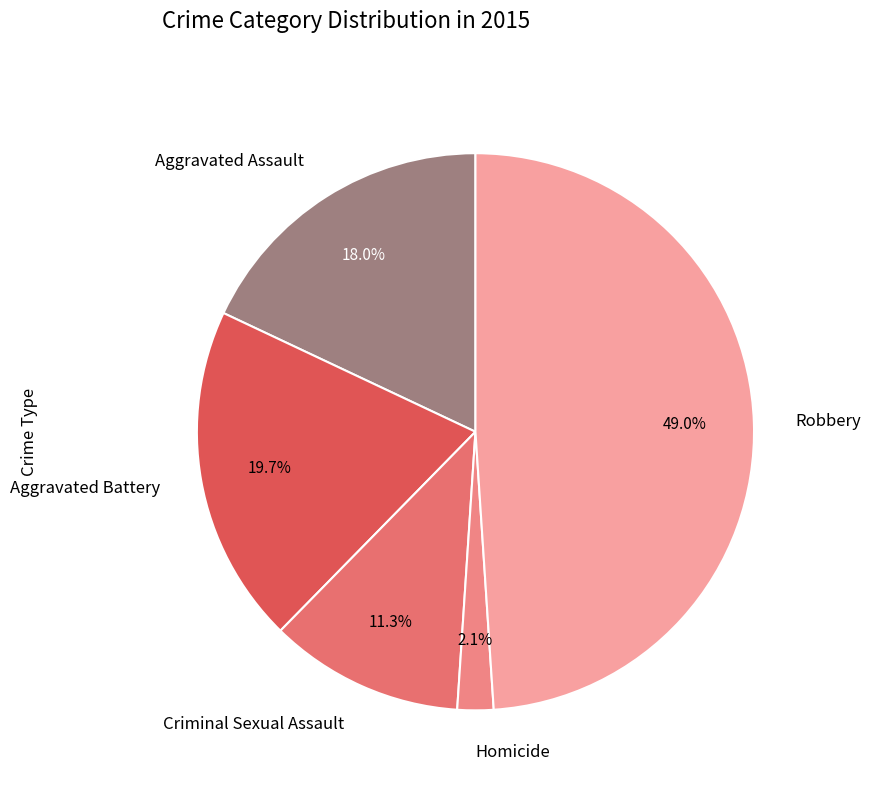

What percentage do Criminal Sexual Assault and Aggravated Assault together represent?

29.3%